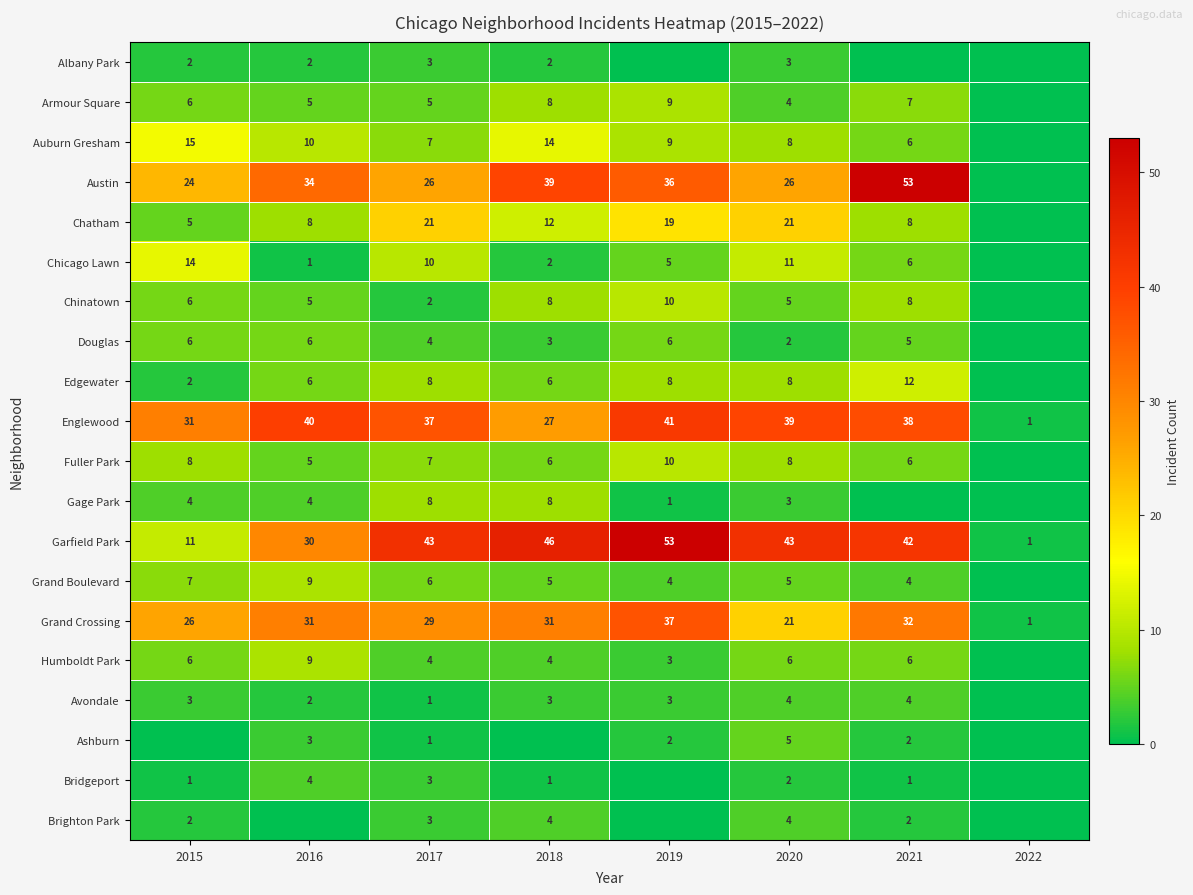

What is the sum of the Armour Square values at 2015 and 2021?

13